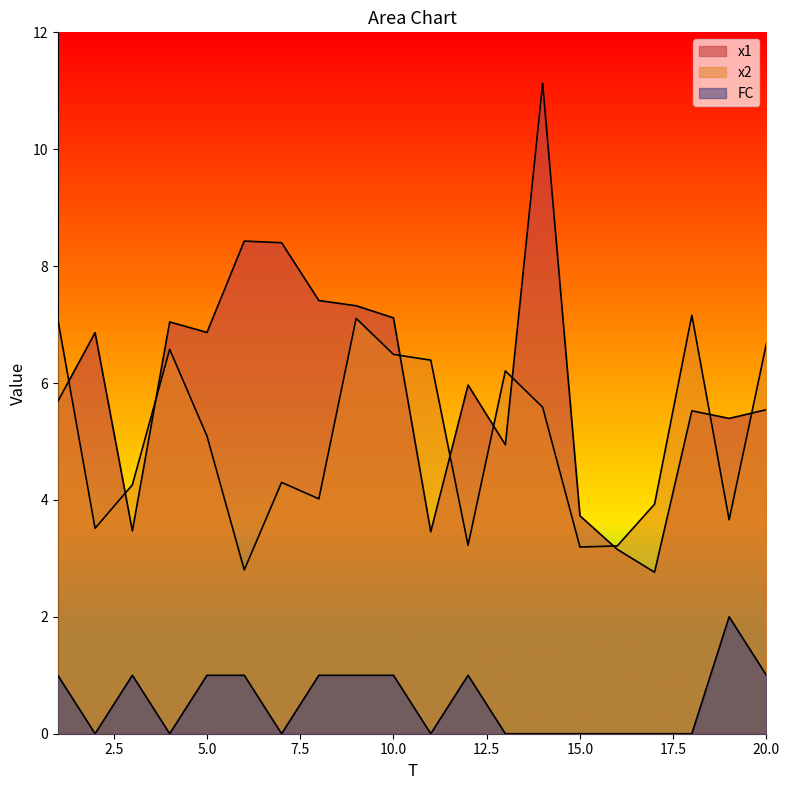

Where is the first local maximum for FC?

3